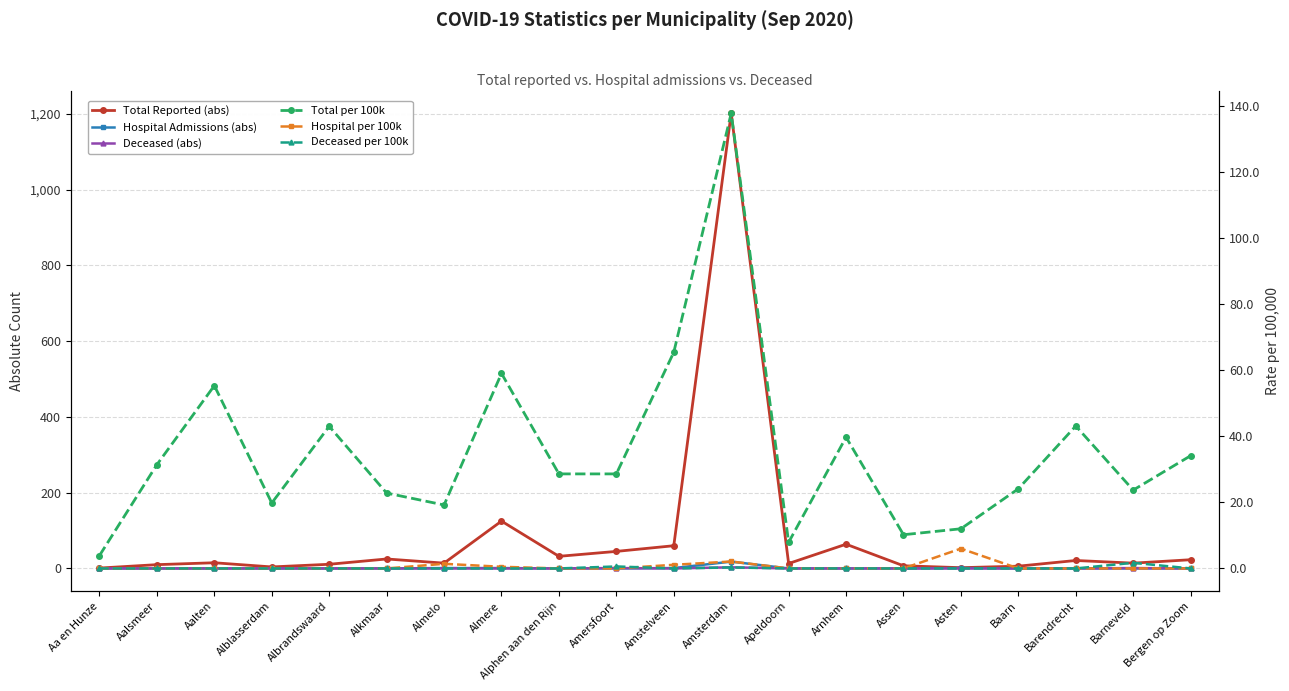

Is it true that Deceased (abs) equals 1.2 at Arnhem?

False